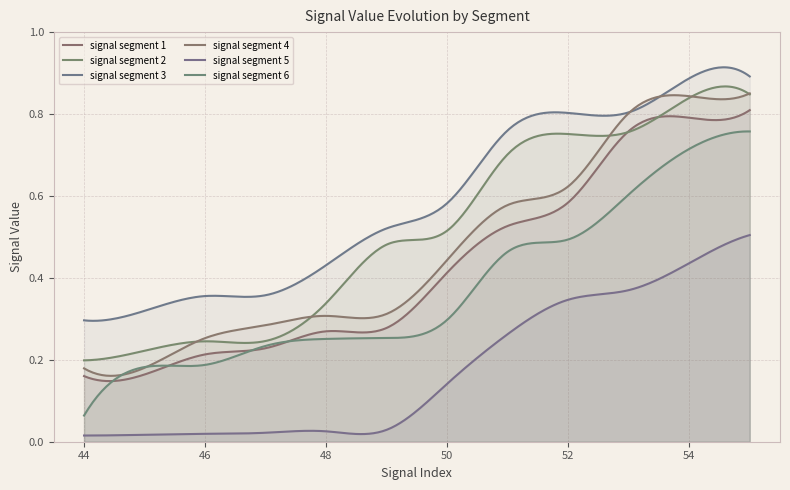

Rank the series by their maximum value, from lowest to highest.

signal segment 5, signal segment 6, signal segment 1, signal segment 4, signal segment 2, signal segment 3